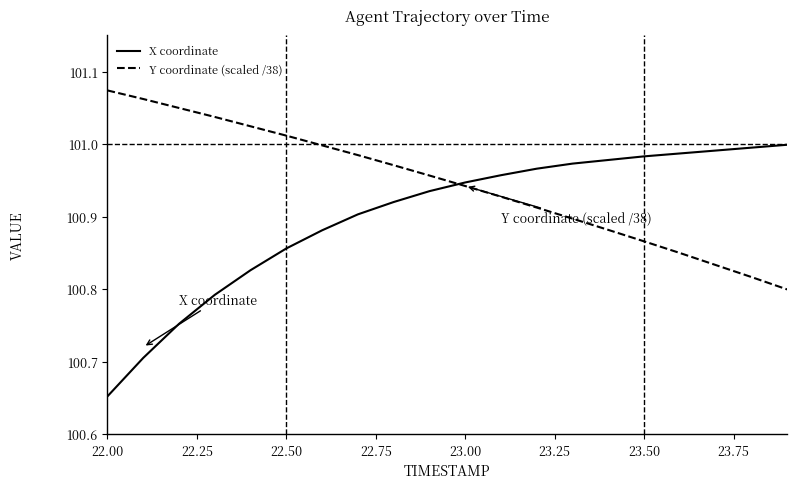

Rank the series by their average value, from lowest to highest.

X coordinate, Y coordinate (scaled /38)